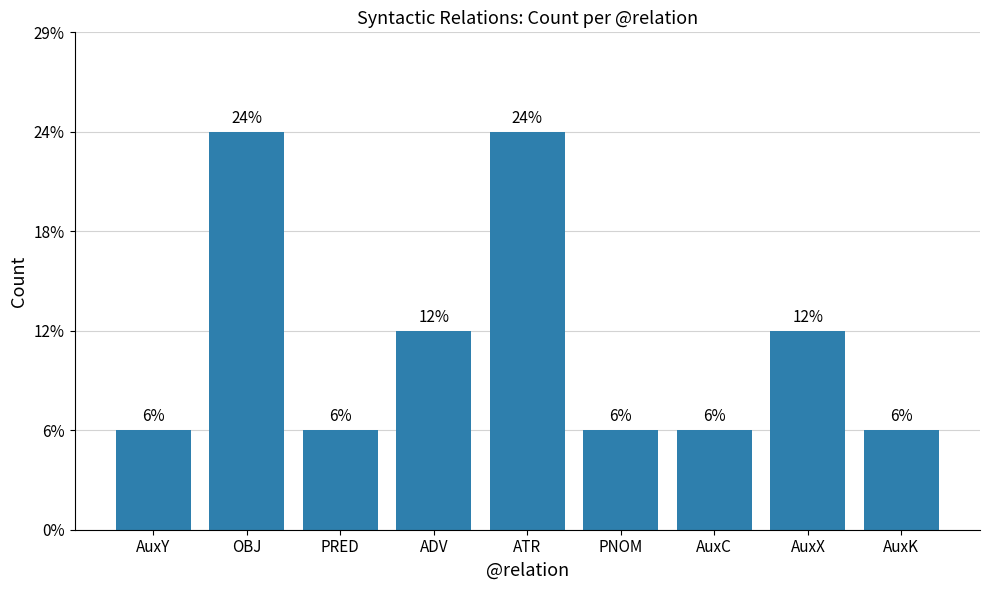

Where is the data nearest to the value 2?

ADV